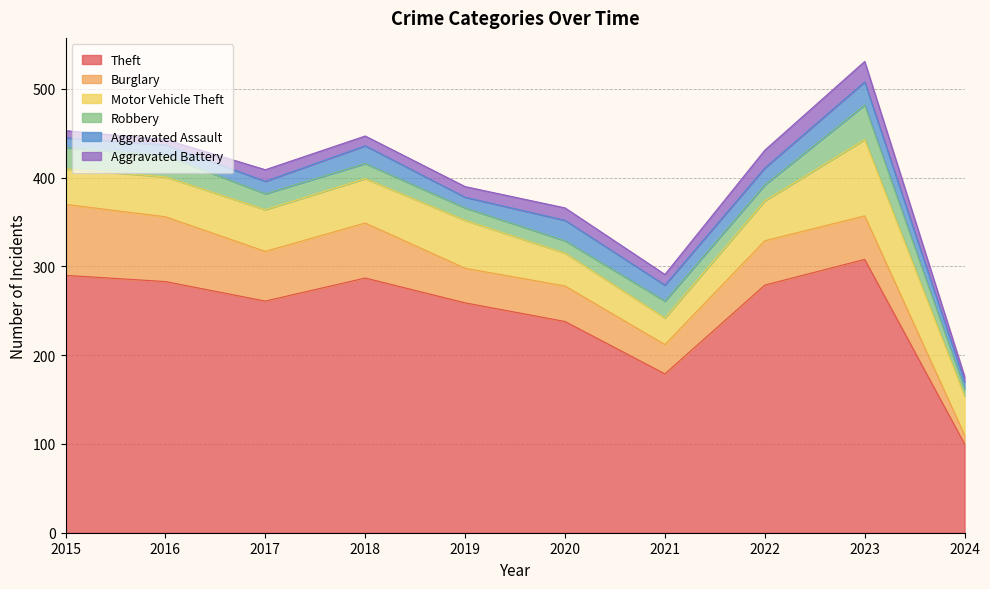

Is the value of Burglary at 2018 greater than the value of Aggravated Battery at 2017?

Yes